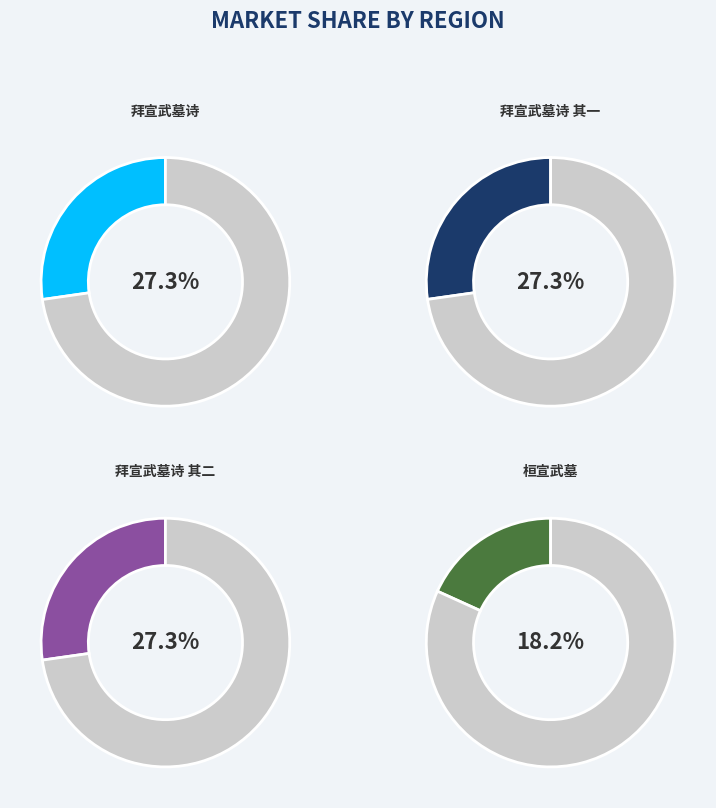

Which slice is the largest?

拜宣武墓诗